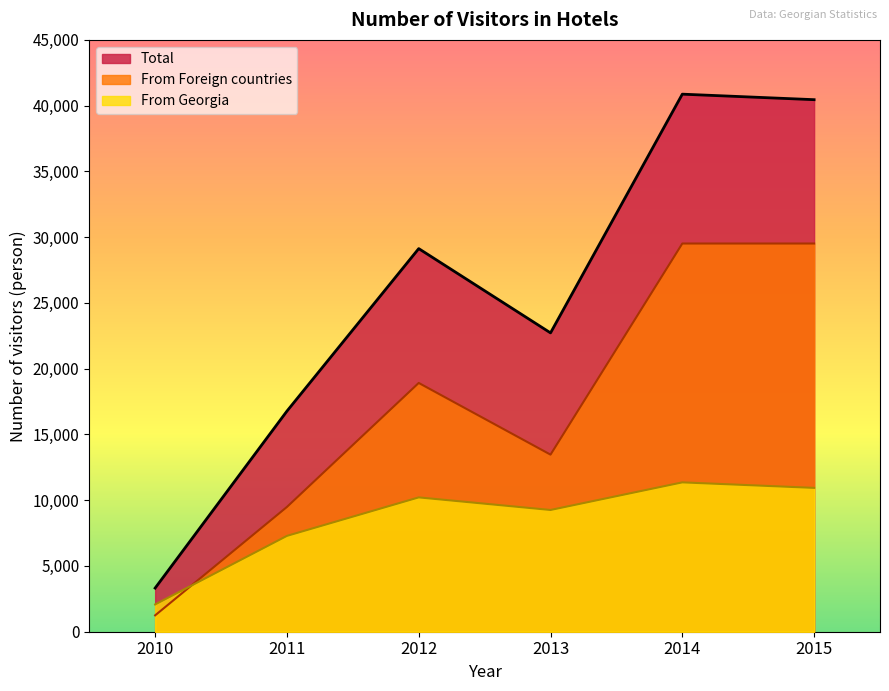

Which has a higher value, 2010 or 2015?

2015